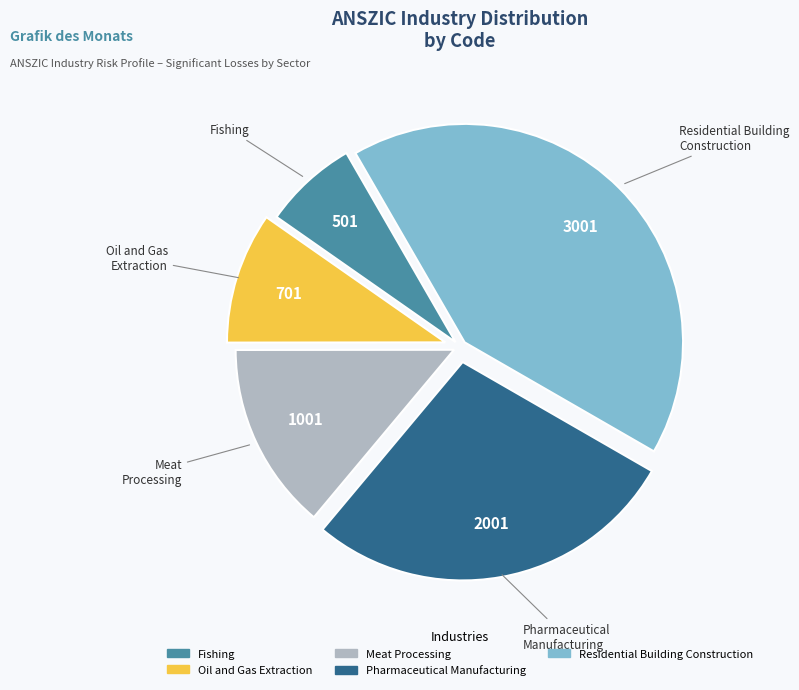

Do Meat Processing and Oil and Gas Extraction together represent more than half of the pie?

No